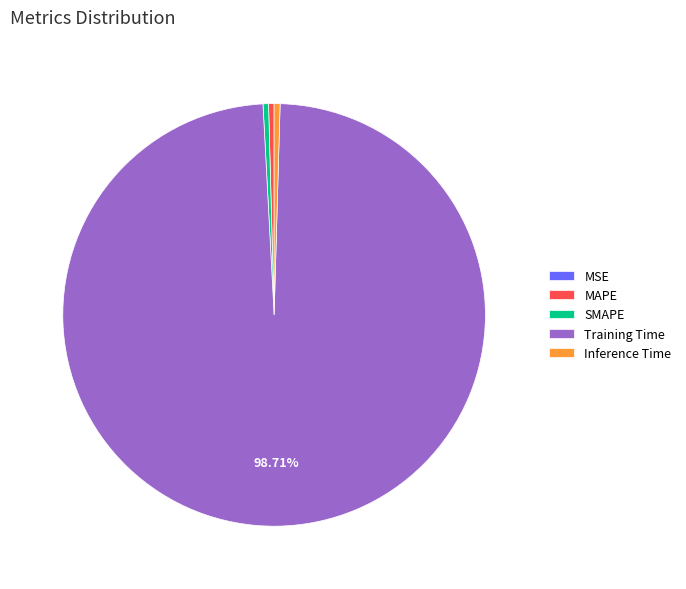

True or false: Training Time accounts for 99% of the total.

True